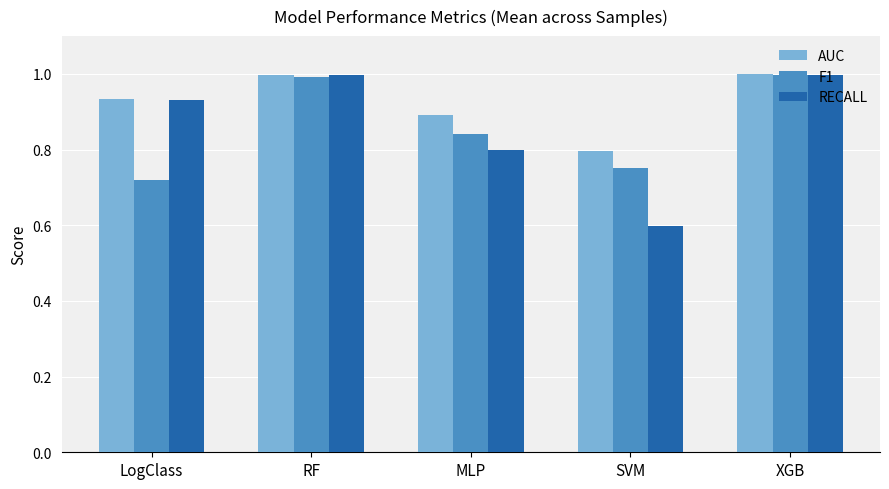

Is it true that AUC equals 0.7 at RF?

False